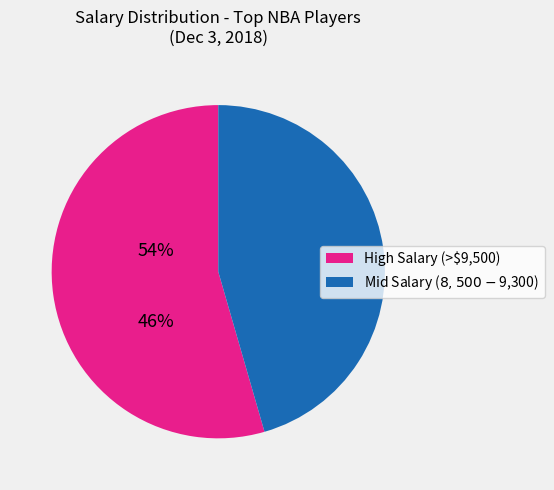

How many segments does this pie chart have?

2